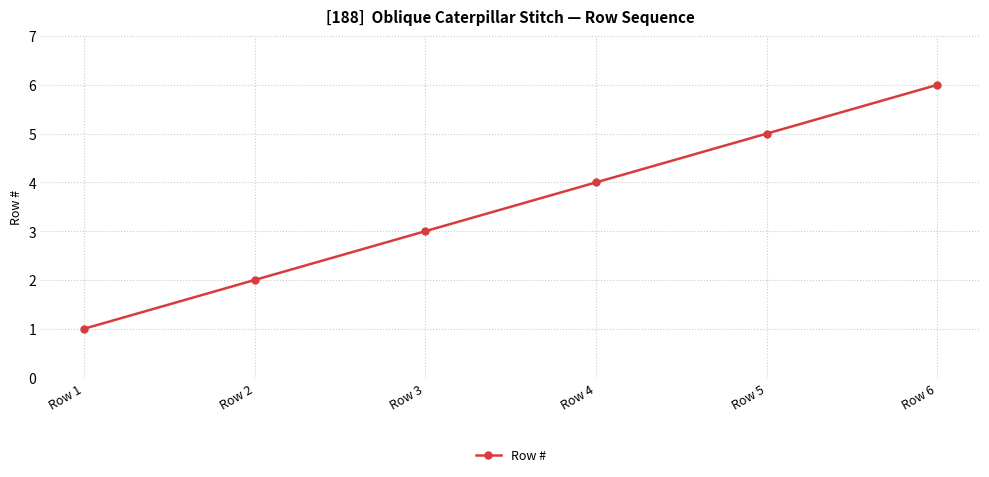

How many series are shown in this chart?

1